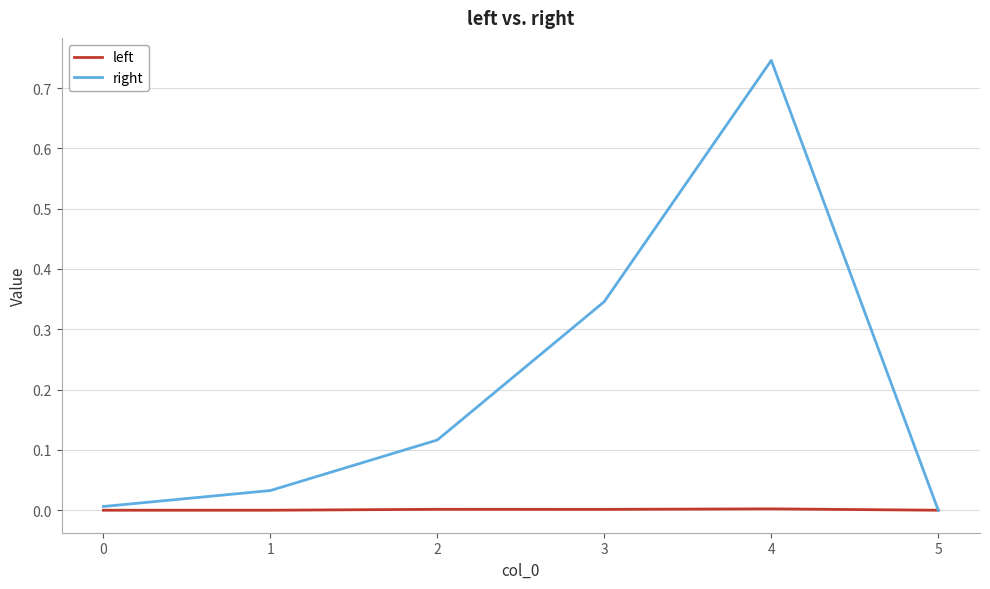

Which category has the highest value across all series?

4